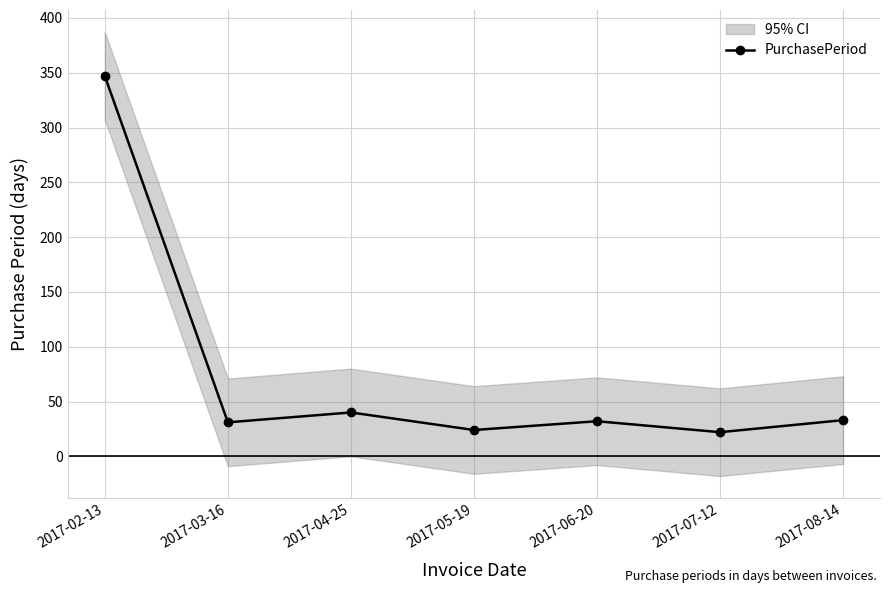

Is it true that the value at 2017-08-14 is 33?

True